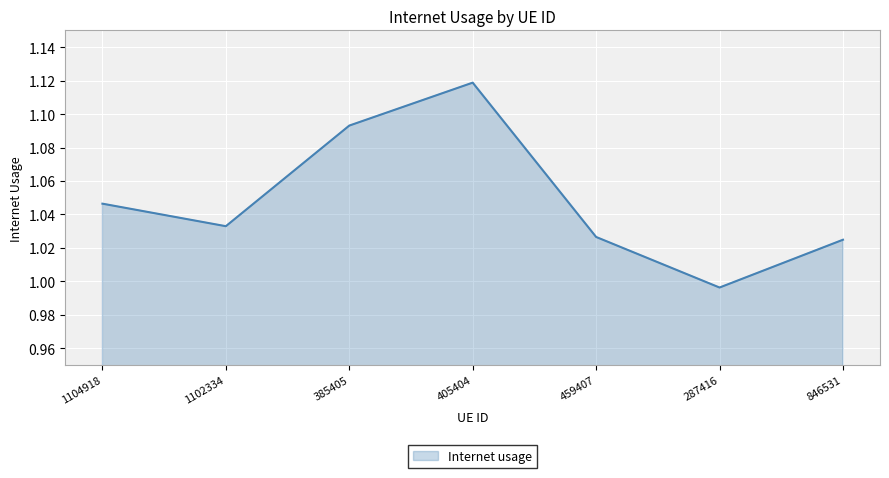

How many lines are shown in the chart?

1